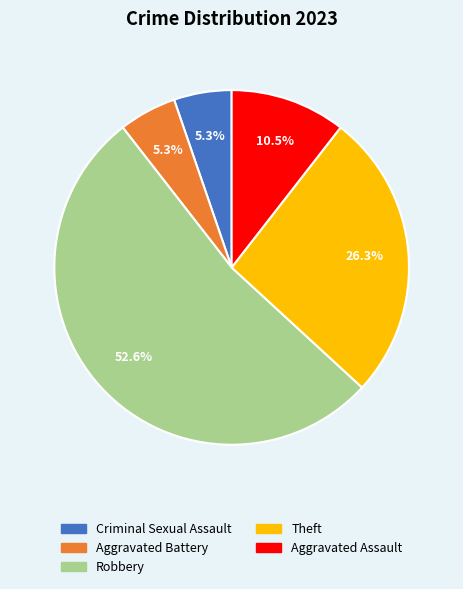

To the nearest percent, what is the combined percentage of Aggravated Battery and Criminal Sexual Assault?

11%